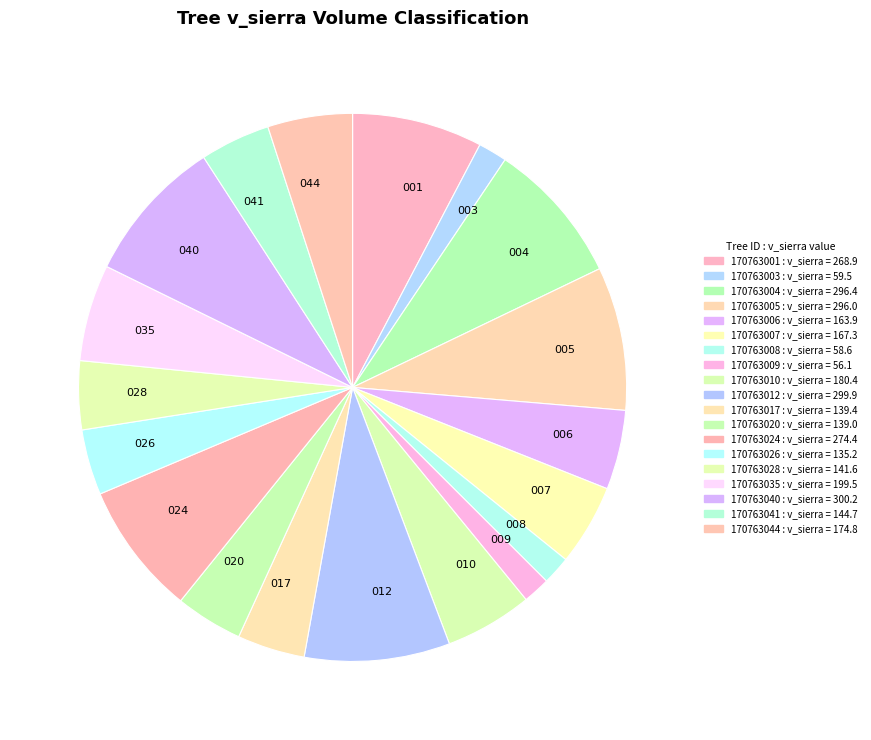

The 005 slice represents 23% of the pie. True or false?

False